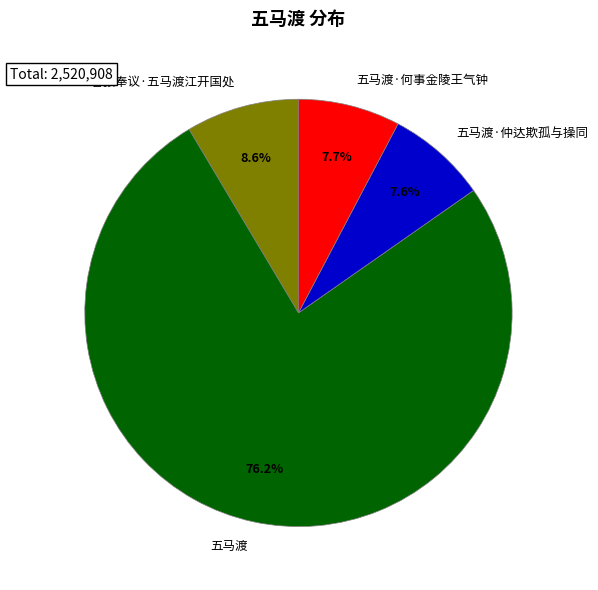

To the nearest percent, what portion does 五马渡 represent?

76%